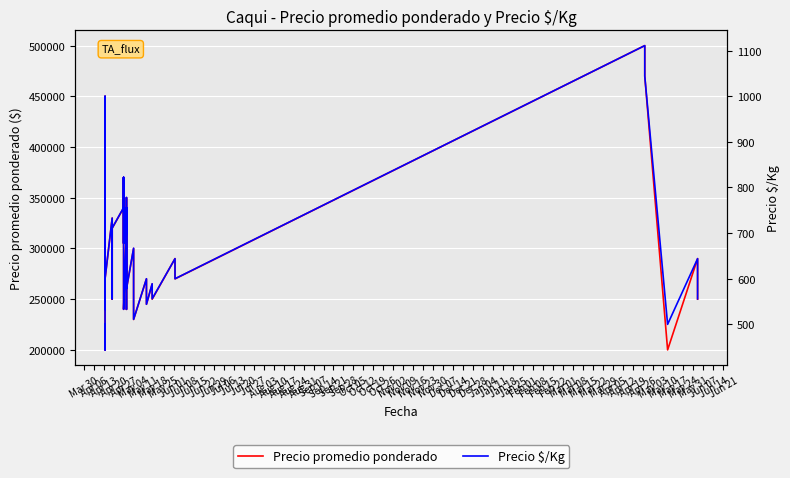

Which series has the largest range (max minus min)?

Precio promedio ponderado